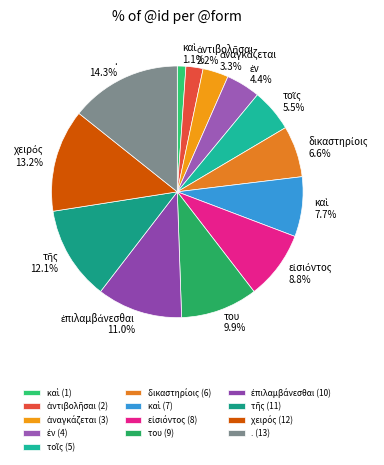

Rank the categories by value from highest to lowest.

., χειρός, τῆς, ἐπιλαμβάνεσθαι, του, εἰσιόντος, καὶ, δικαστηρίοις, τοῖς, ἐν, ἀναγκάζεται, ἀντιβολῆσαι, καὶ